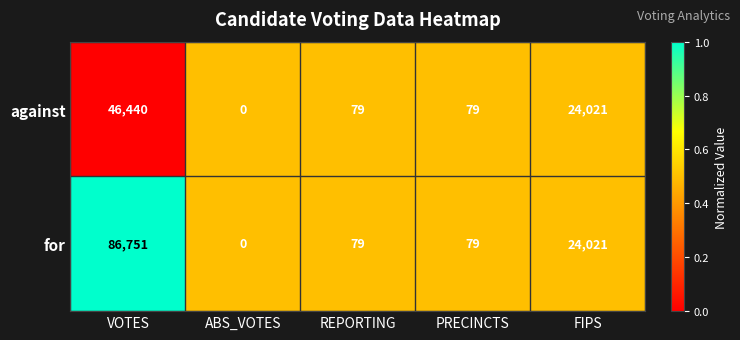

Is the value of against at FIPS greater than the value of for at REPORTING?

Yes